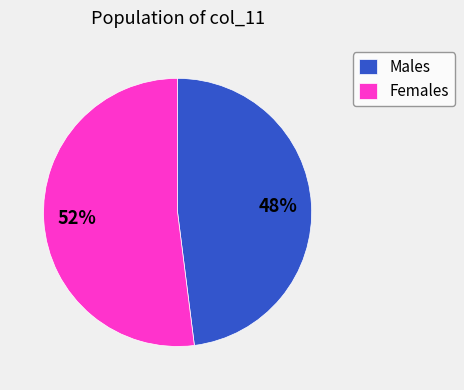

Which category has the smallest portion of the pie?

Males